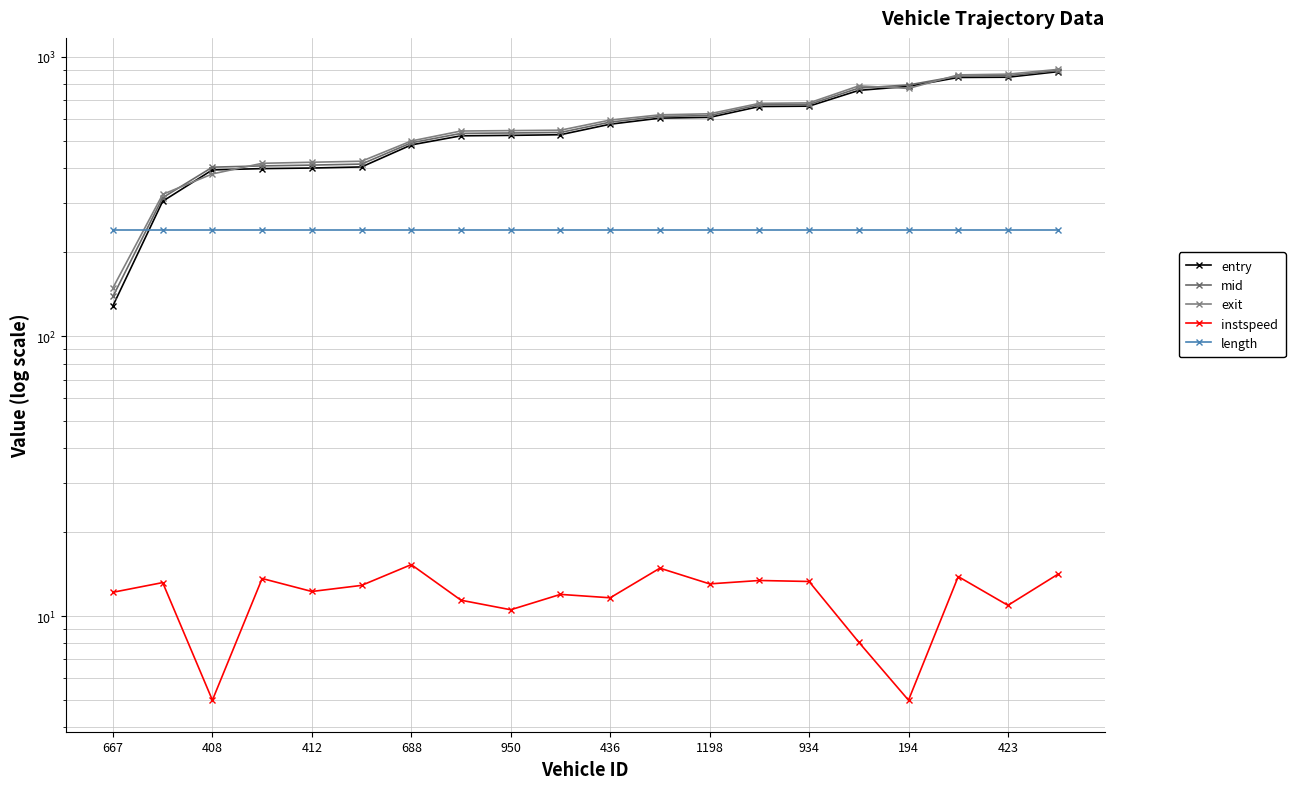

Which series has the largest range (max minus min)?

entry